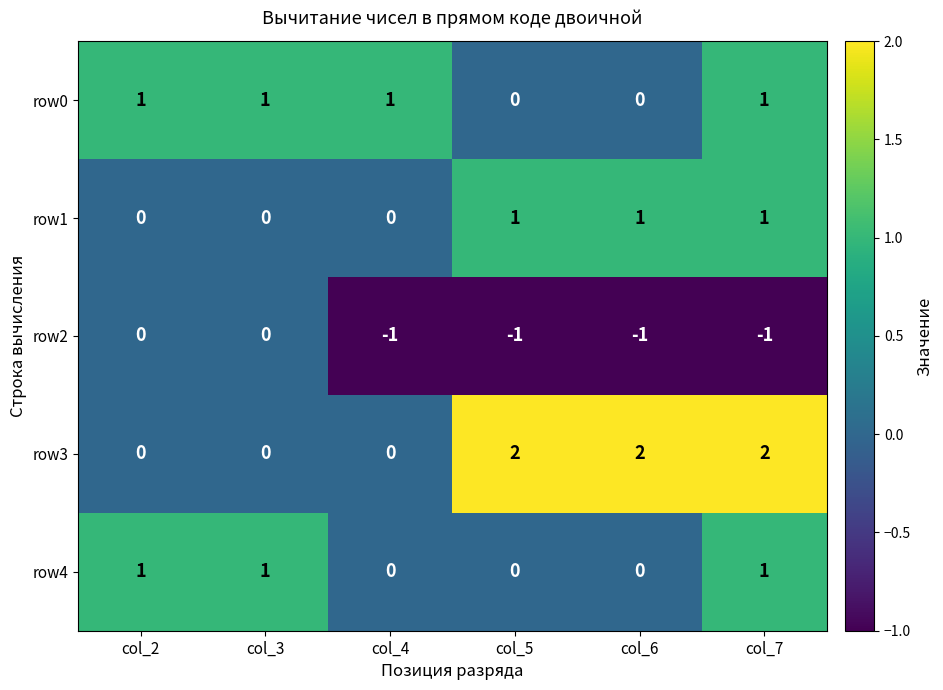

Reading right to left, extract all data points from this chart.

row0: 1	0	0	1	1	1
row1: 1	1	1	0	0	0
row2: -1	-1	-1	-1	0	0
row3: 2	2	2	0	0	0
row4: 1	0	0	0	1	1